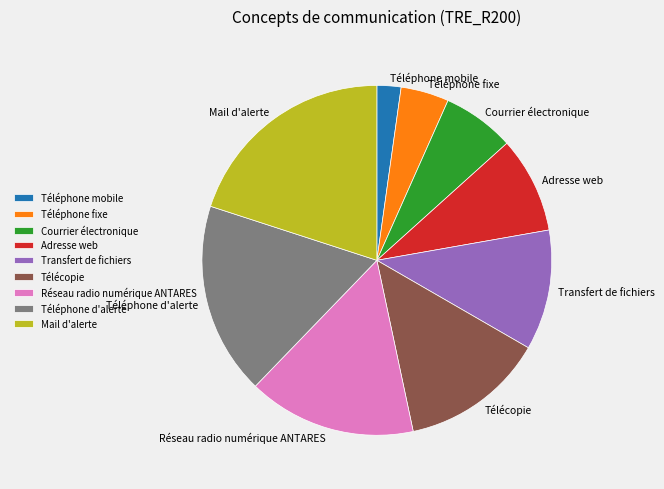

Rank the categories by value from highest to lowest.

Mail d'alerte, Téléphone d'alerte, Réseau radio numérique ANTARES, Télécopie, Transfert de fichiers, Adresse web, Courrier électronique, Téléphone fixe, Téléphone mobile